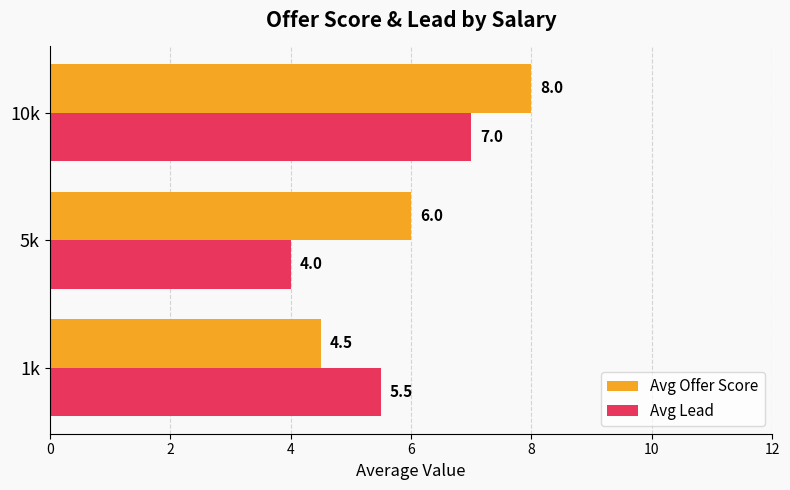

Which category has the highest value across all series?

10k